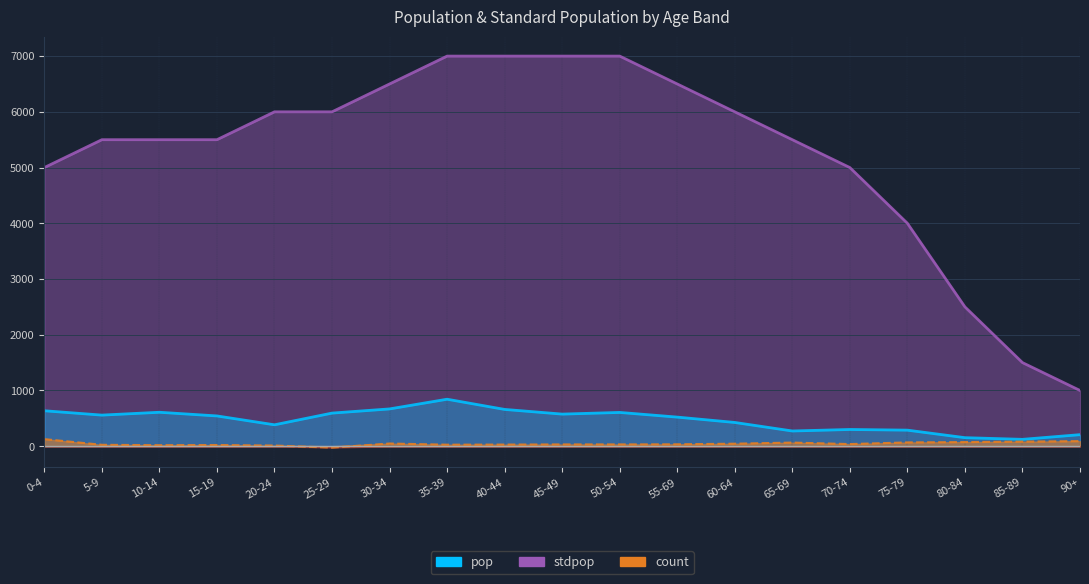

How many categories are shown in the chart?

19